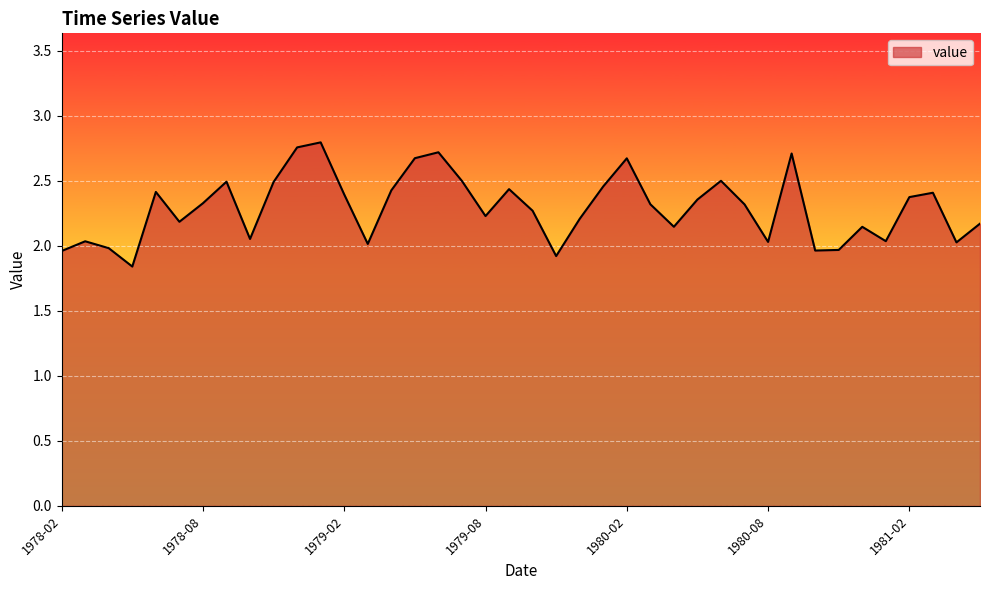

True or false: there are more than 0 points higher than both neighbors.

True